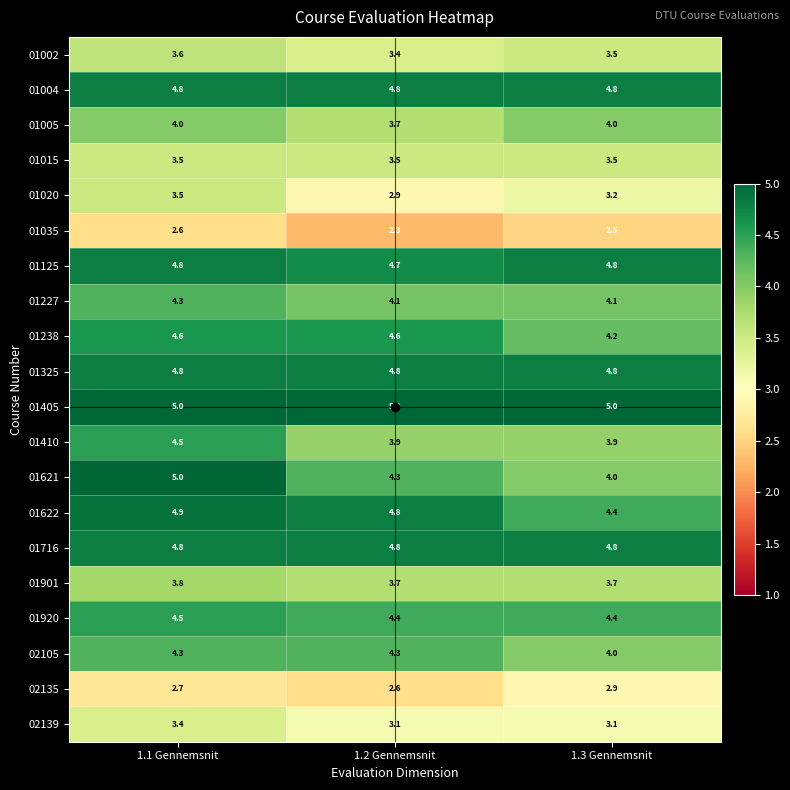

Which series has the largest range (max minus min)?

01621